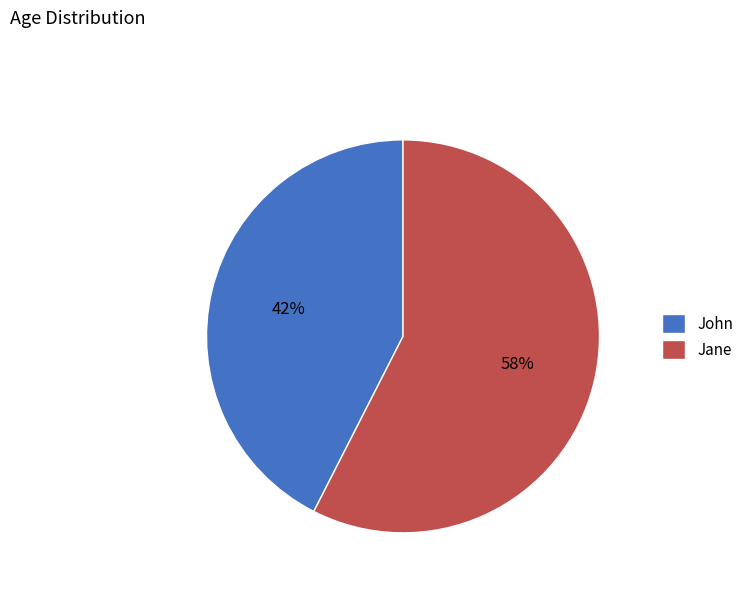

Do Jane and John together represent more than half of the pie?

Yes